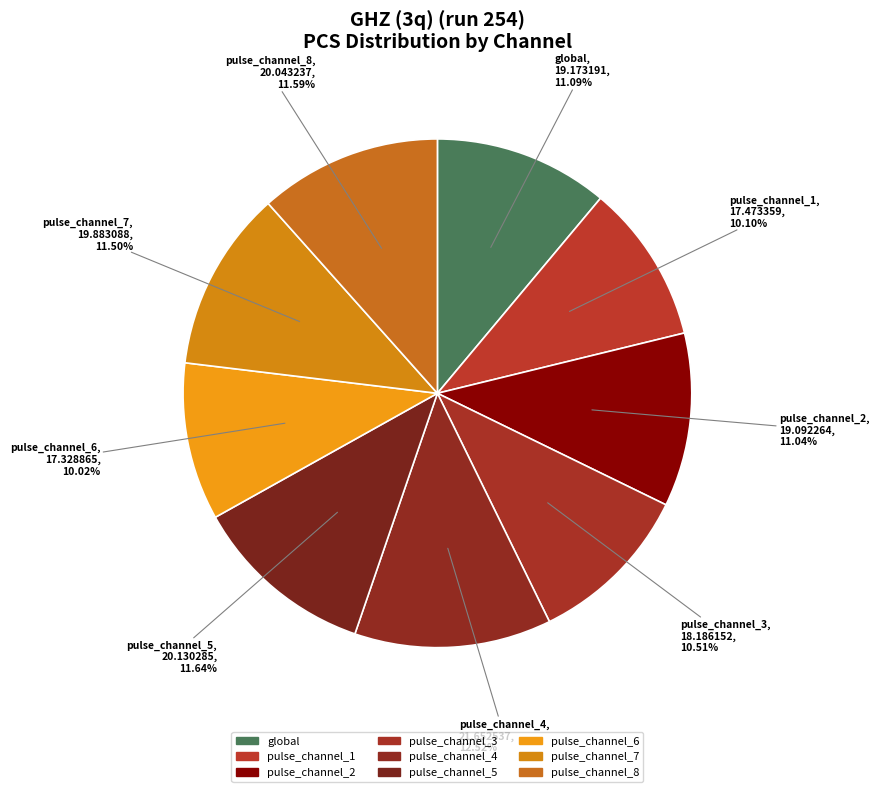

How many slices are in this pie chart?

9